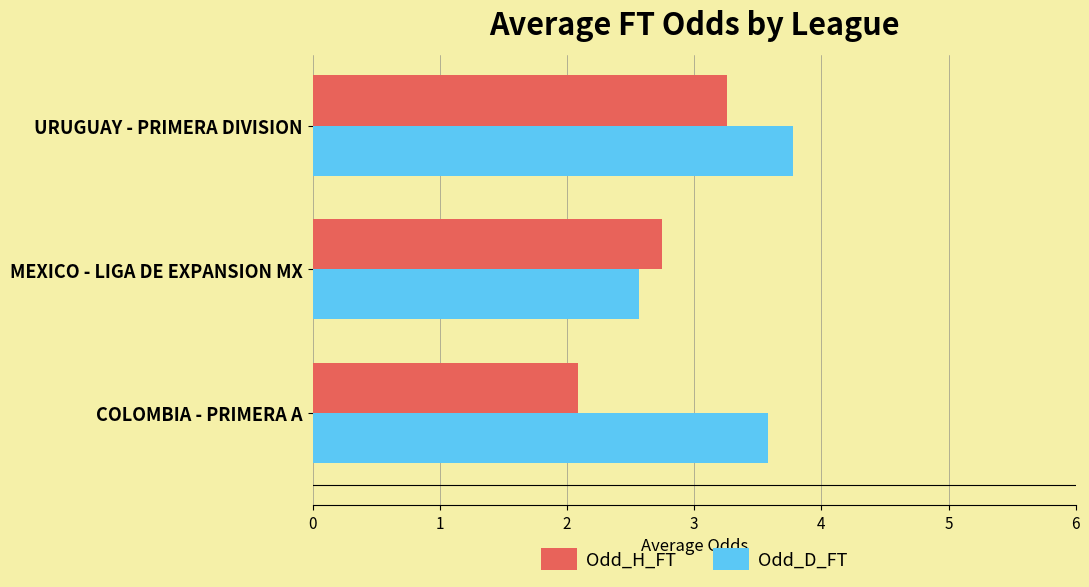

At which label is Odd_H_FT closest to 2?

COLOMBIA - PRIMERA A